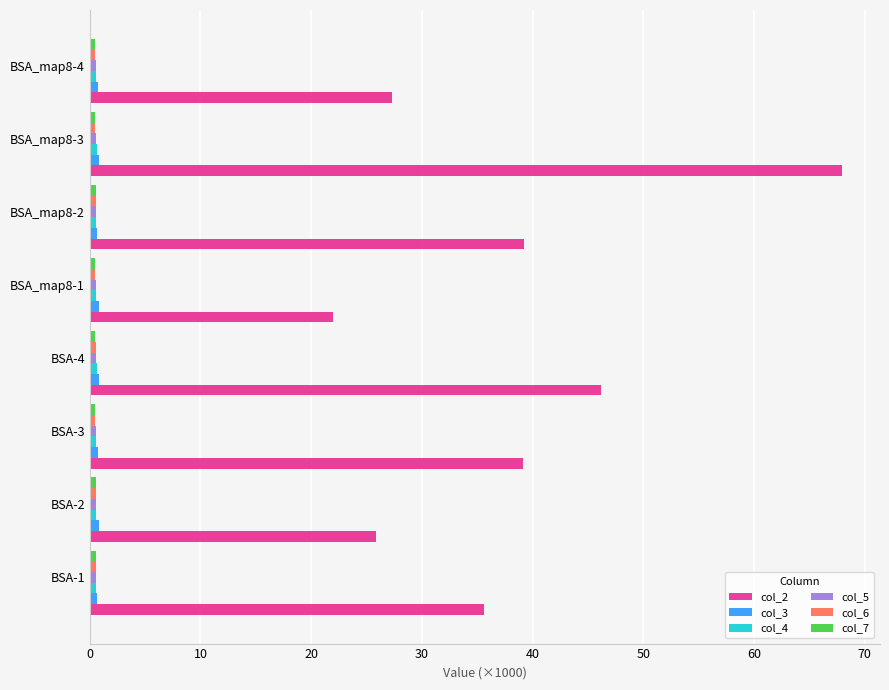

What is the sum of all col_2 values?

303.3